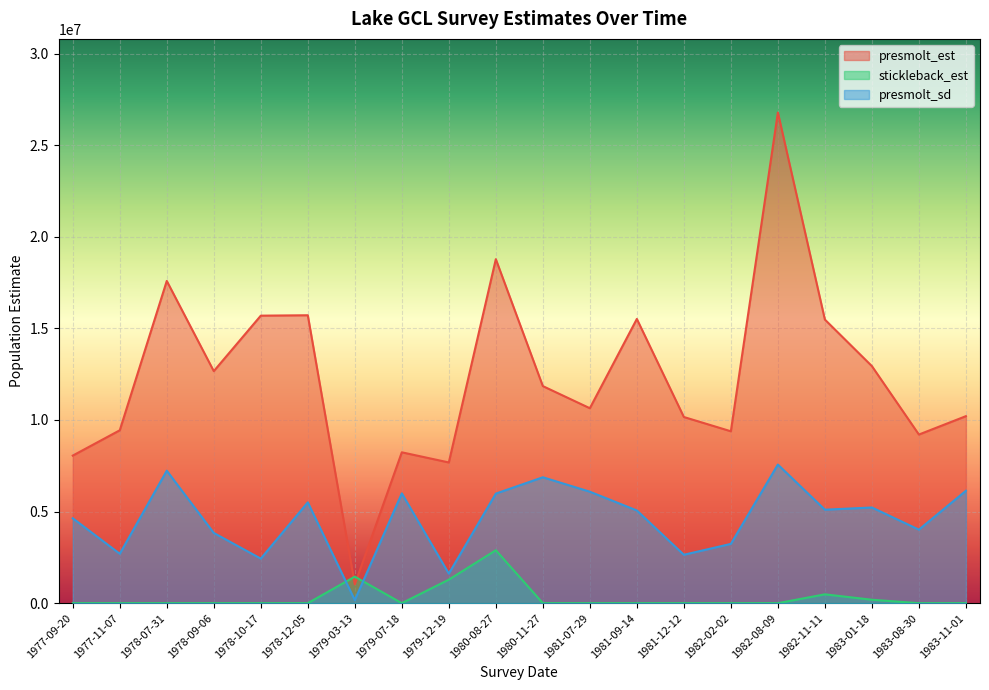

Count the number of data series in this chart.

3